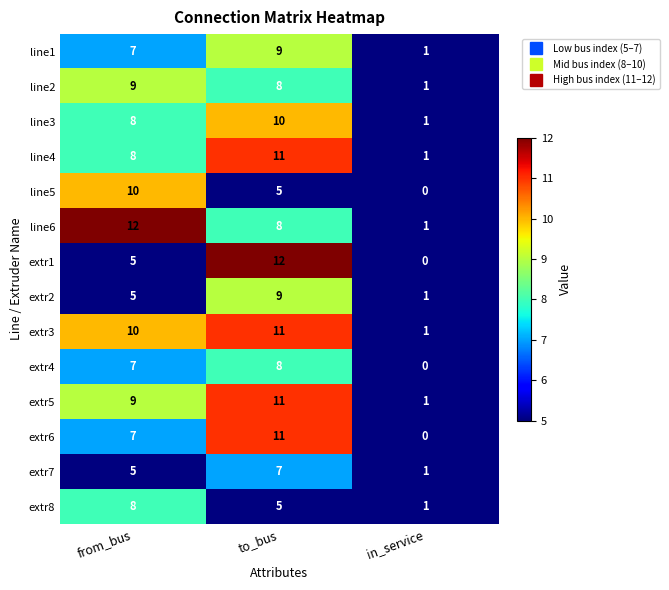

What is the total value across all series at in_service?

10